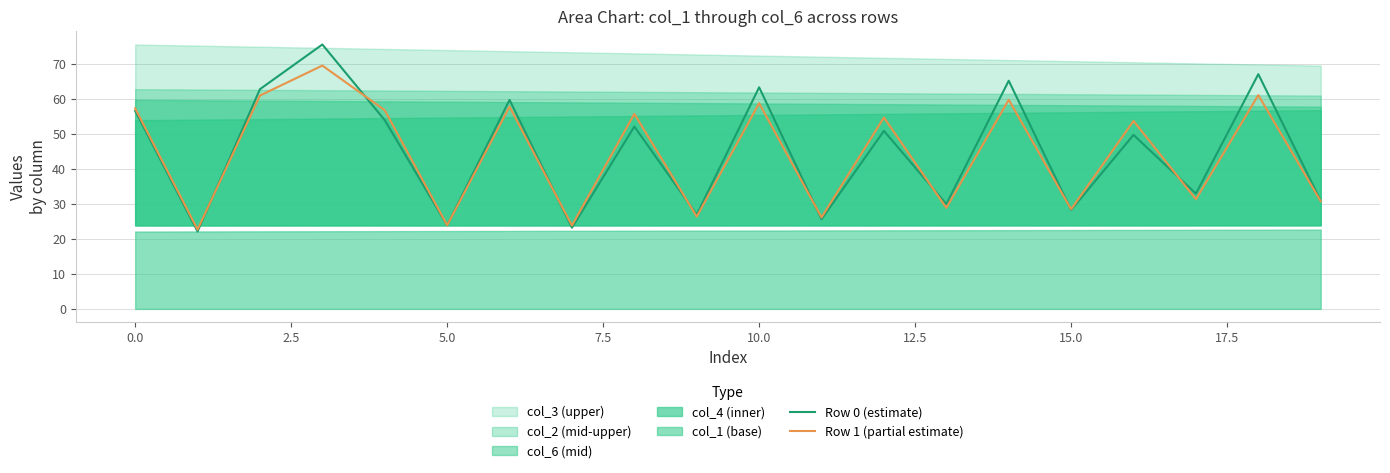

How many interior local peaks does the Row 1 (partial estimate) series have?

8